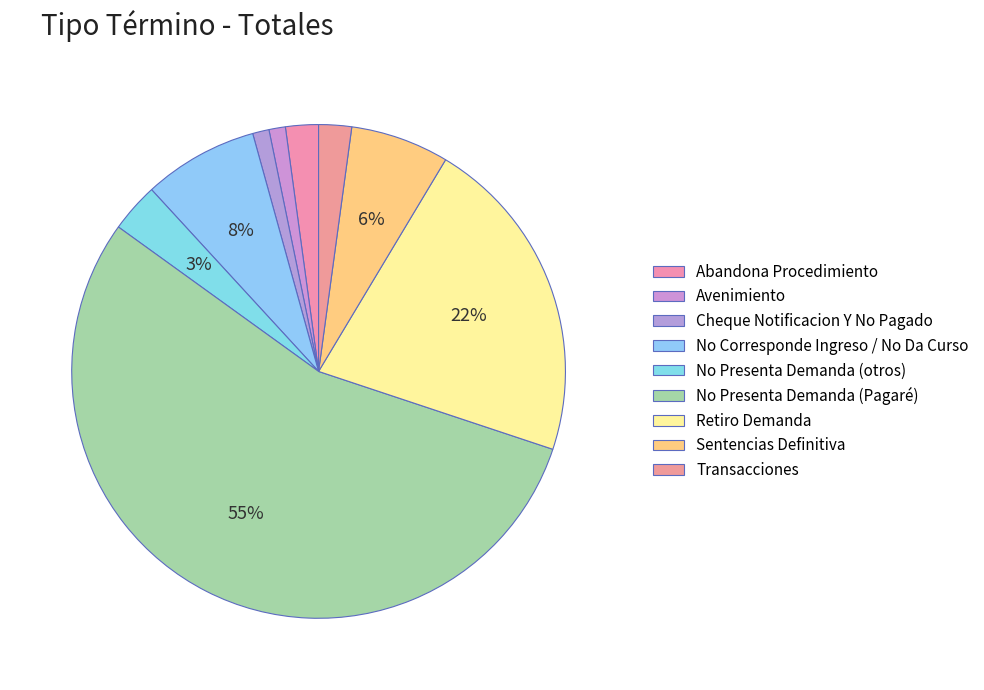

How many slices are in this pie chart?

9